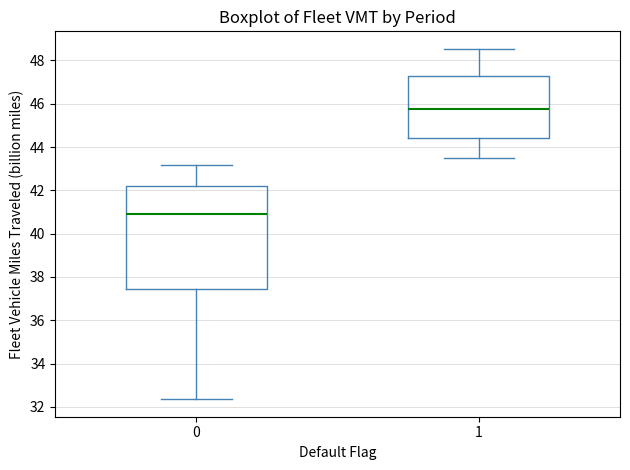

Which box is the tallest, from its lower edge to its upper edge?

0